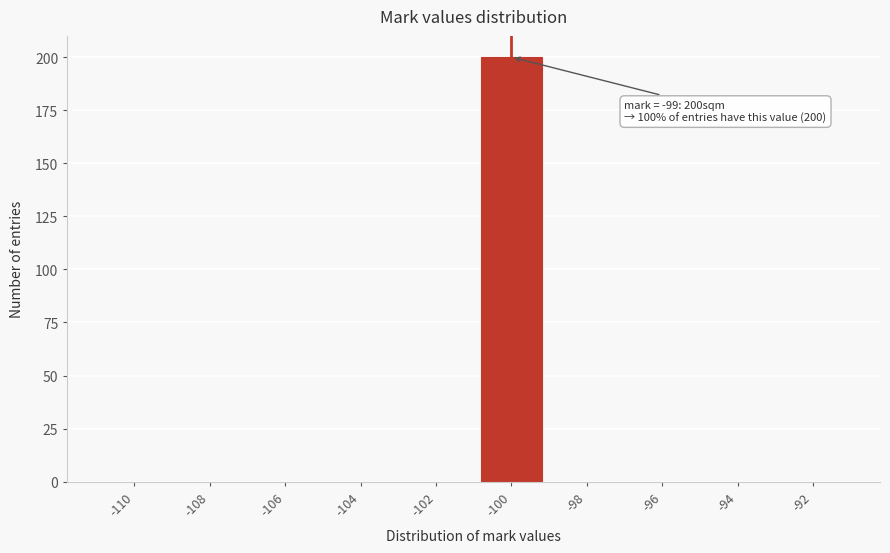

Reading left to right, transcribe all the data shown in this chart.

-110=0	-108=0	-106=0	-104=0	-102=0	-100=200	-98=0	-96=0	-94=0	-92=0